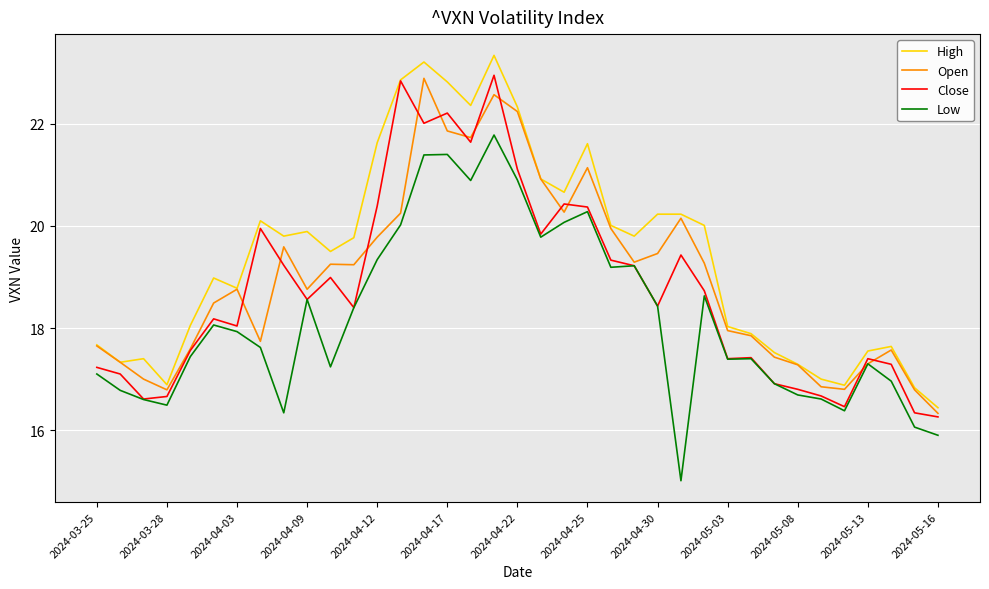

True or false: High and Low cross at least once.

False